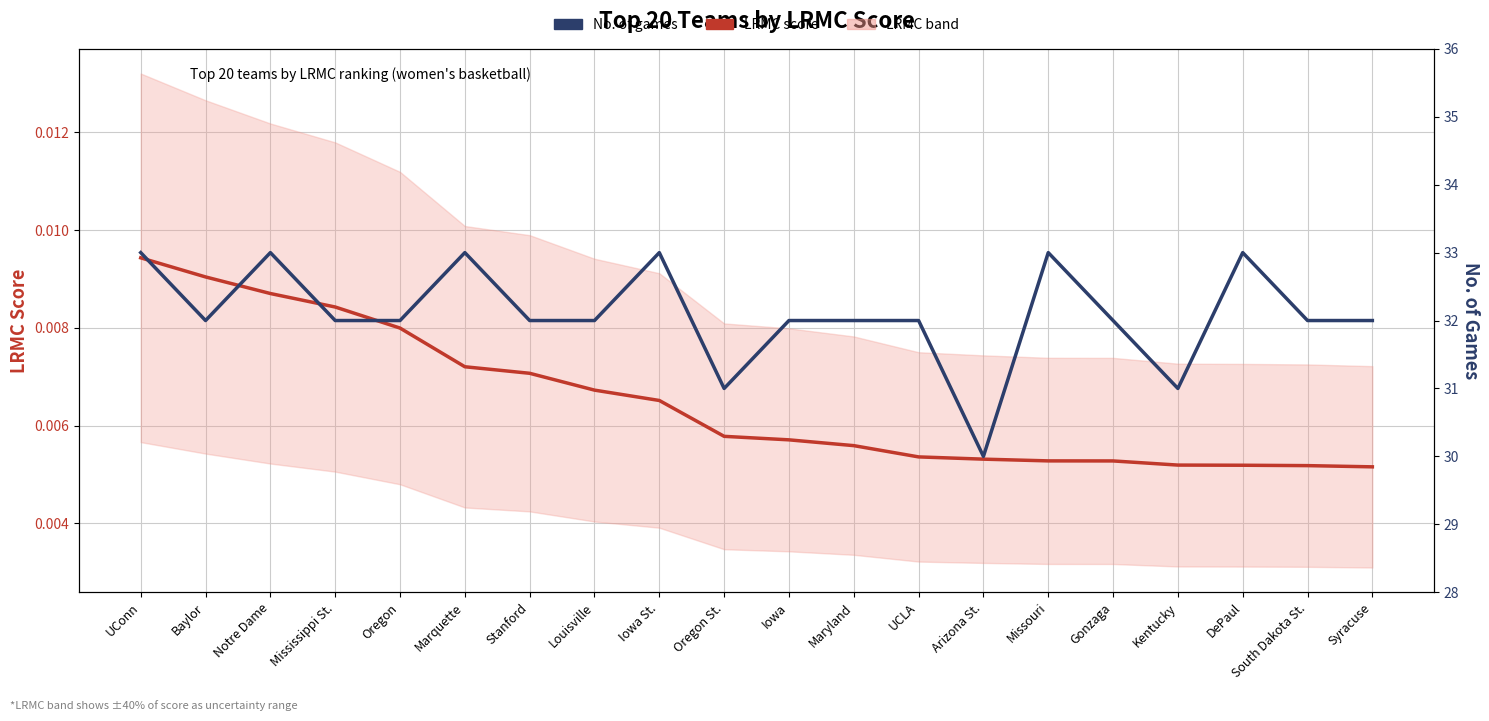

Reading left to right, list all the values displayed in this chart.

LRMC score: UConn=0.0	Baylor=0.0	Notre Dame=0.0	Mississippi St.=0.0	Oregon=0.0	Marquette=0.0	Stanford=0.0	Louisville=0.0	Iowa St.=0.0	Oregon St.=0.0	Iowa=0.0	Maryland=0.0	UCLA=0.0	Arizona St.=0.0	Missouri=0.0	Gonzaga=0.0	Kentucky=0.0	DePaul=0.0	South Dakota St.=0.0	Syracuse=0.0
No. of games: UConn=33.0	Baylor=32.0	Notre Dame=33.0	Mississippi St.=32.0	Oregon=32.0	Marquette=33.0	Stanford=32.0	Louisville=32.0	Iowa St.=33.0	Oregon St.=31.0	Iowa=32.0	Maryland=32.0	UCLA=32.0	Arizona St.=30.0	Missouri=33.0	Gonzaga=32.0	Kentucky=31.0	DePaul=33.0	South Dakota St.=32.0	Syracuse=32.0